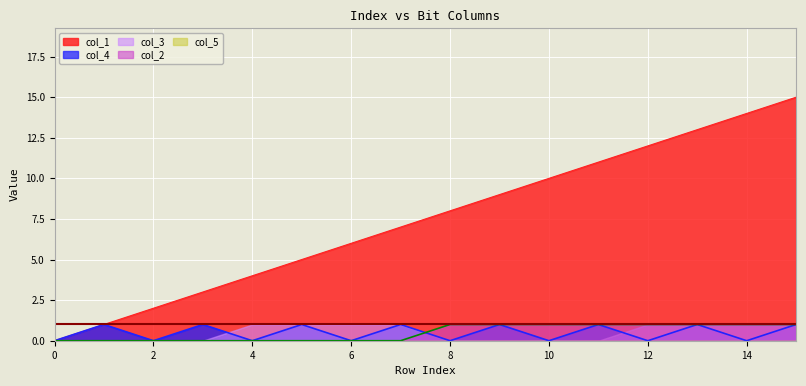

Is it true that col_4 equals 1 at 4?

False